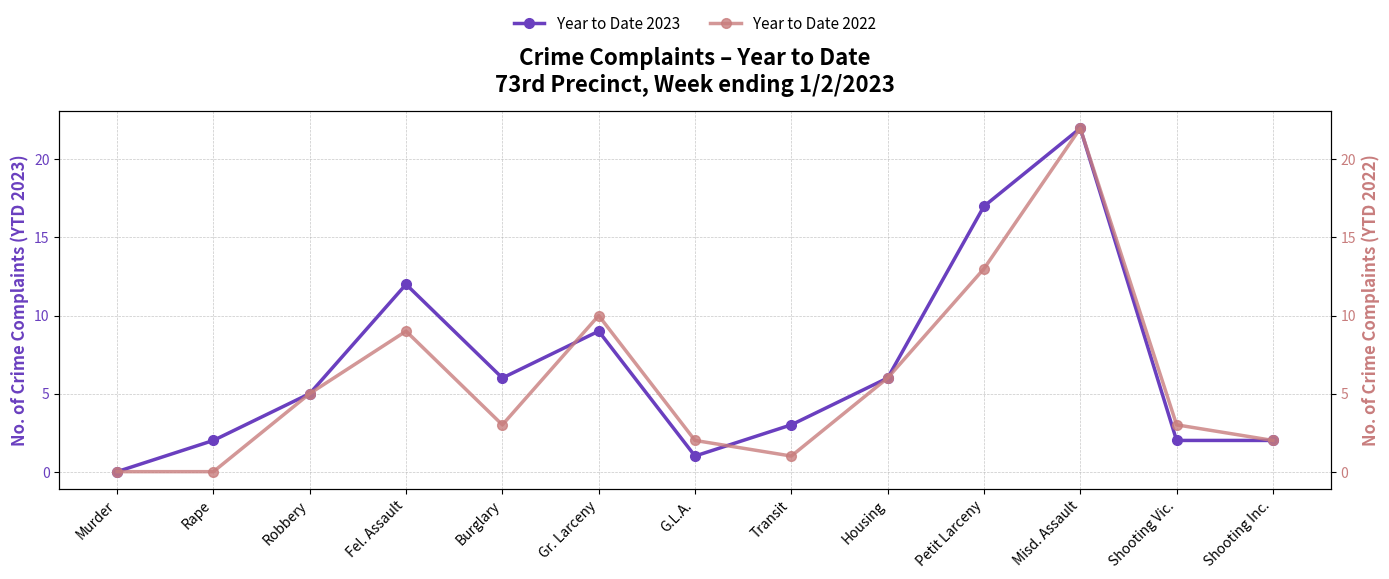

List the labels in order of Year to Date 2023 value, smallest first.

Murder, G.L.A., Rape, Shooting Vic., Shooting Inc., Transit, Robbery, Burglary, Housing, Gr. Larceny, Fel. Assault, Petit Larceny, Misd. Assault